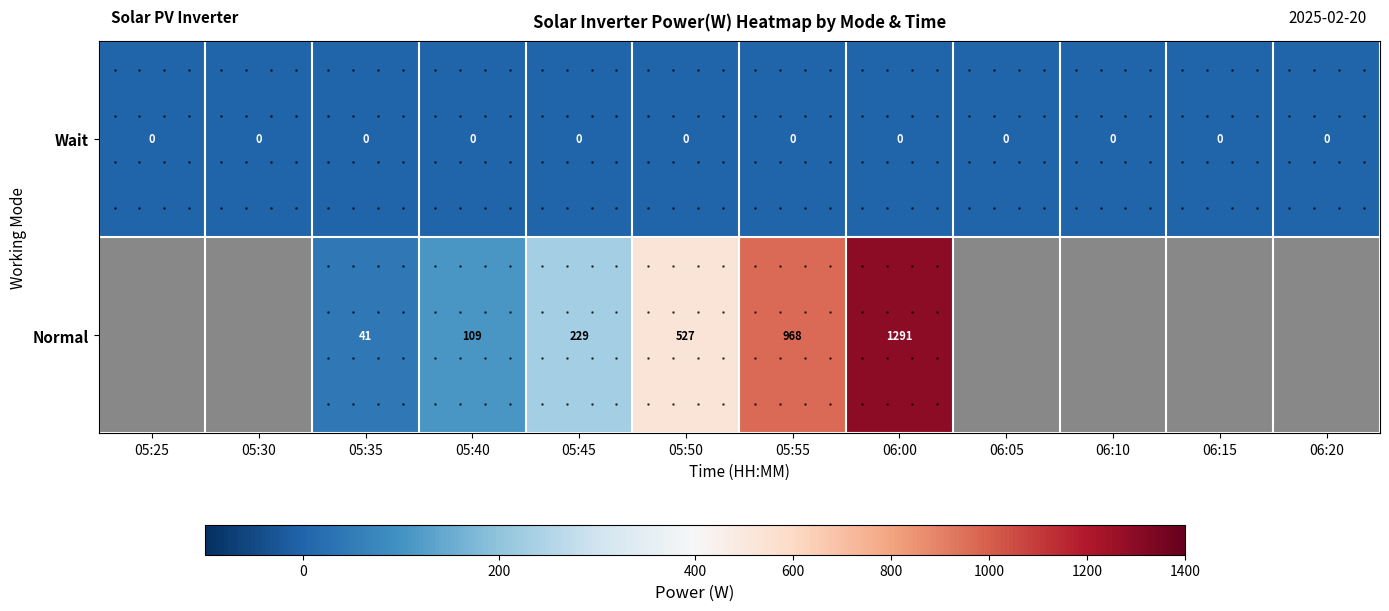

At which category is the sum across all series the highest?

06:00